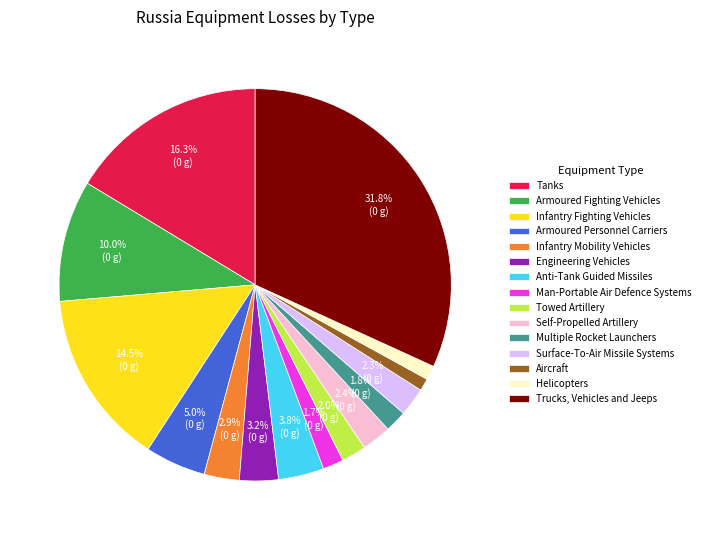

Count the number of slices in the pie.

15